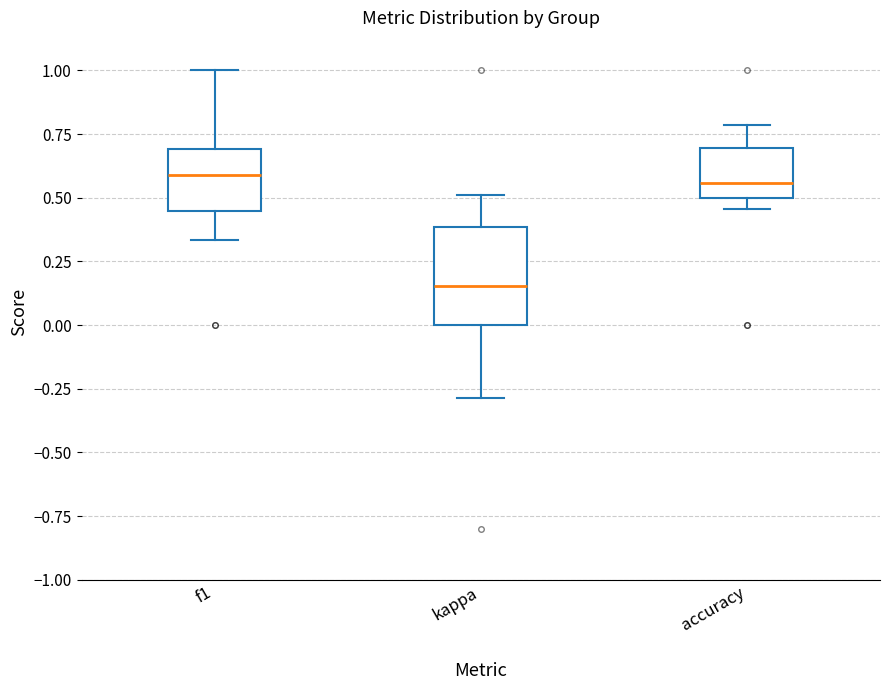

Reading left to right, read every box against the y-axis: the position of its median line, the range the box covers, and the ends of its whiskers. The values are not printed on the chart, so give them approximately, as read against the axis.

f1: median 0.60, box 0.45 to 0.70, whiskers 0.35 to 1.00
kappa: median 0.15, box 0.00 to 0.40, whiskers -0.30 to 0.50
accuracy: median 0.55, box 0.50 to 0.70, whiskers 0.45 to 0.80